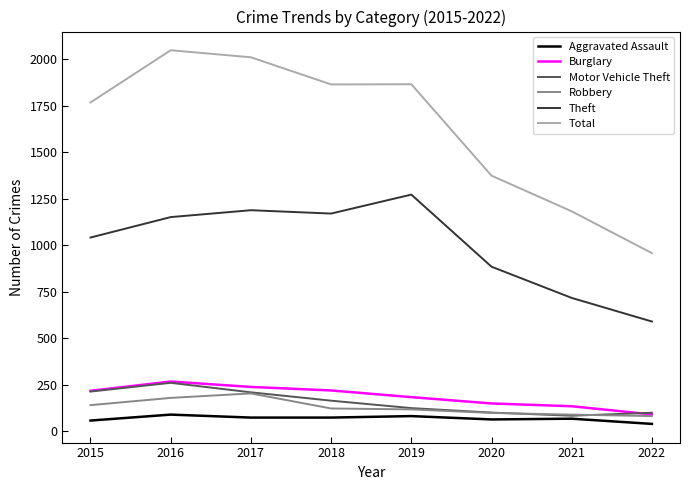

Which series has the largest range (max minus min)?

Total